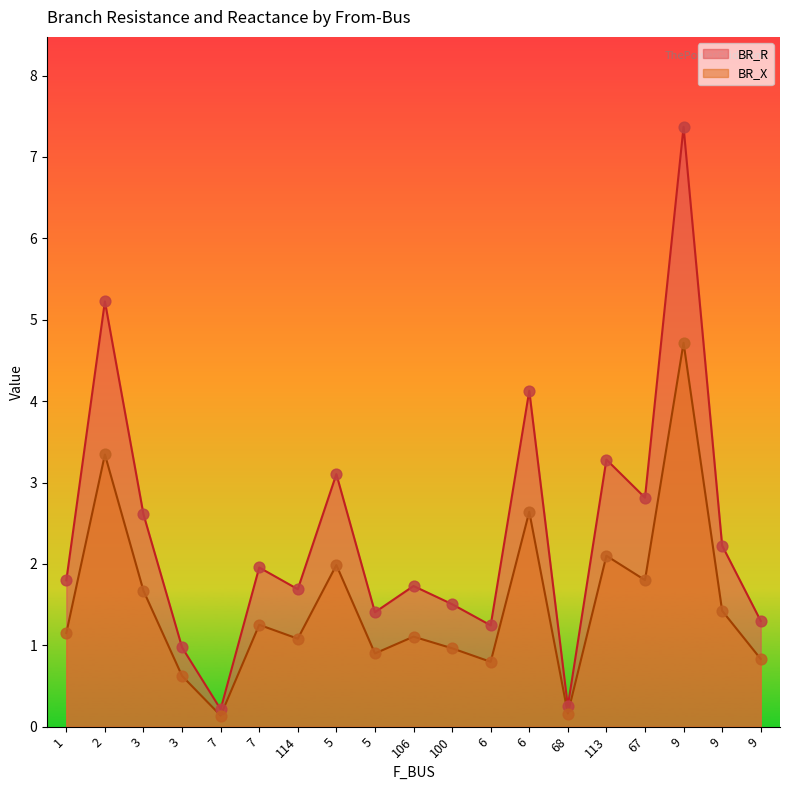

Which series contains the highest Y value?

BR_R